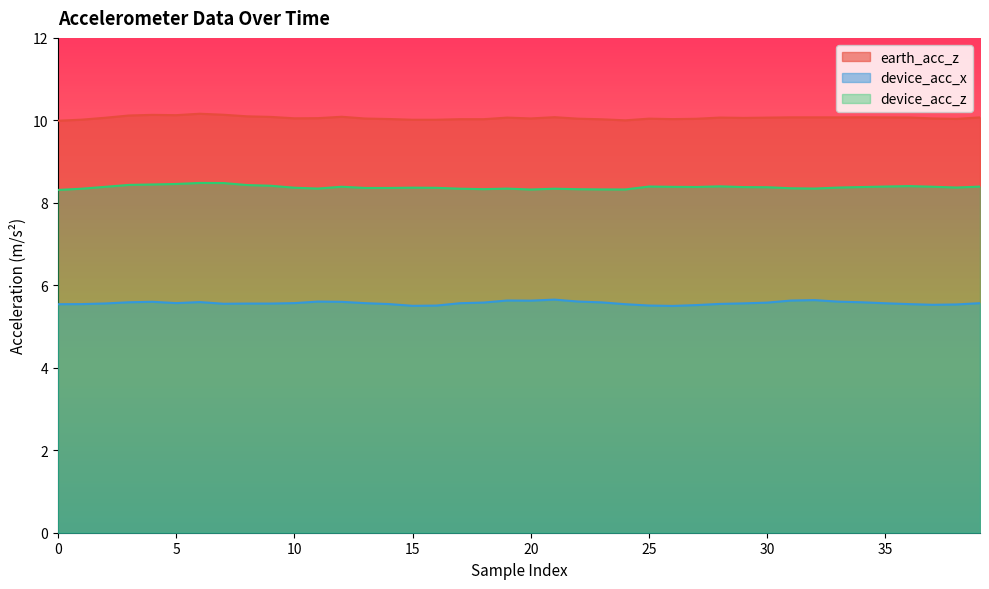

Reading left to right, transcribe all the data shown in this chart.

earth_acc_z: 10.0	10.0	10.1	10.1	10.1	10.1	10.2	10.1	10.1	10.1	10.0	10.1	10.1	10.0	10.0	10.0	10.0	10.0	10.0	10.1	10.0	10.1	10.0	10.0	10.0	10.0	10.0	10.0	10.1	10.1	10.1	10.1	10.1	10.1	10.1	10.1	10.1	10.0	10.0	10.1
device_acc_x: 5.5	5.5	5.6	5.6	5.6	5.6	5.6	5.6	5.6	5.6	5.6	5.6	5.6	5.6	5.5	5.5	5.5	5.6	5.6	5.6	5.6	5.7	5.6	5.6	5.5	5.5	5.5	5.5	5.5	5.6	5.6	5.6	5.6	5.6	5.6	5.6	5.5	5.5	5.5	5.6
device_acc_z: 8.3	8.3	8.4	8.4	8.4	8.5	8.5	8.5	8.4	8.4	8.4	8.3	8.4	8.4	8.4	8.4	8.4	8.3	8.3	8.3	8.3	8.3	8.3	8.3	8.3	8.4	8.4	8.4	8.4	8.4	8.4	8.4	8.3	8.4	8.4	8.4	8.4	8.4	8.4	8.4